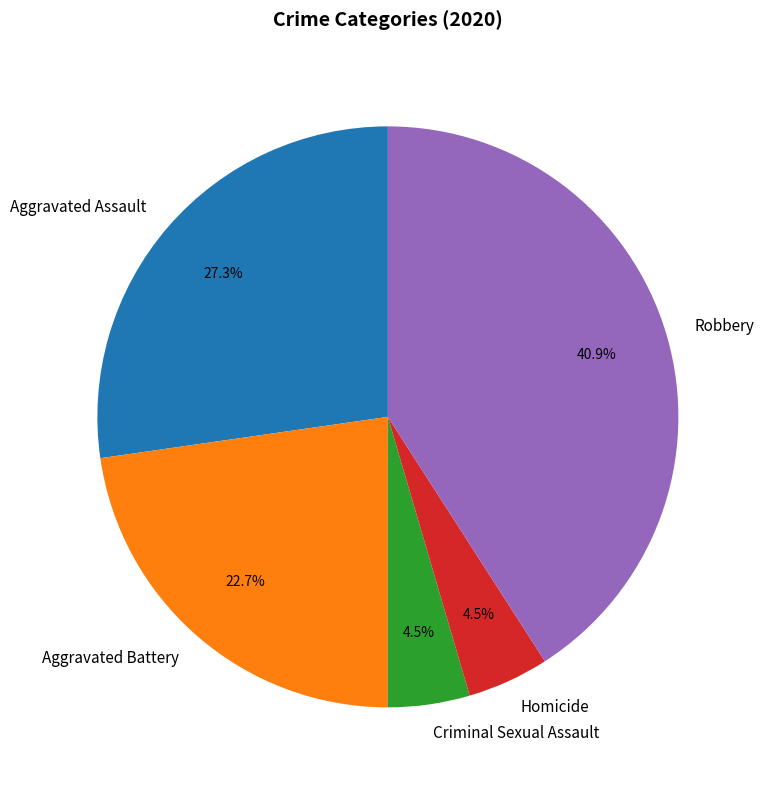

To the nearest percent, what is the difference between the largest and smallest slice percentages?

36%